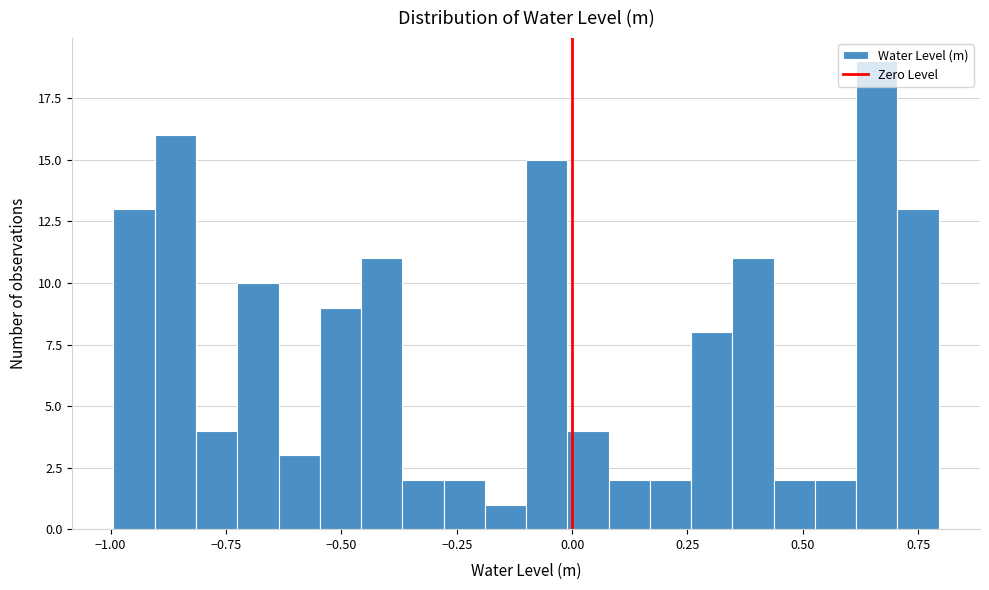

Read against the x-axis, roughly where is the centre of the tallest bar?

0.65